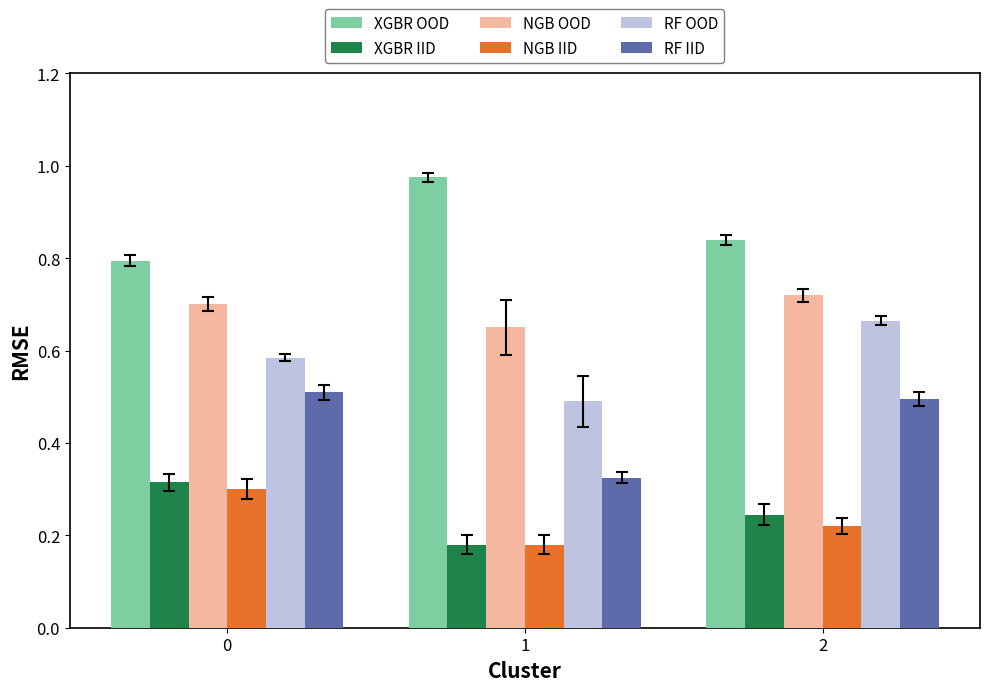

The value of RF OOD at 1 is 0.8. True or false?

False